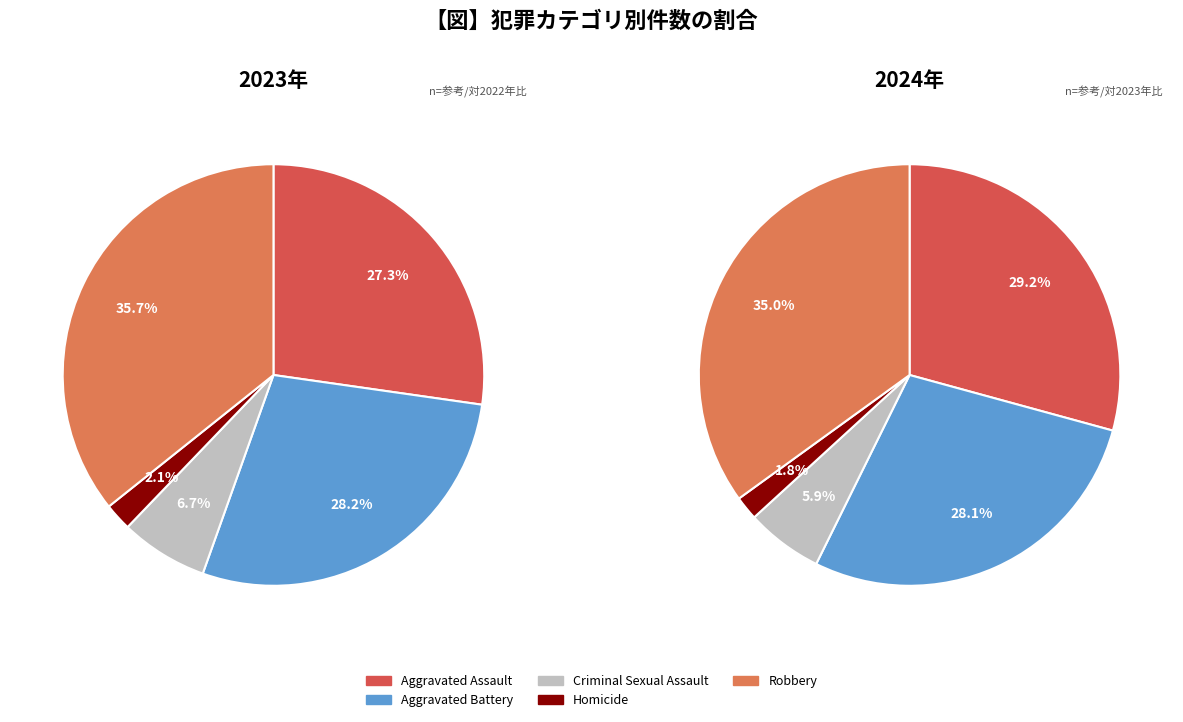

How many slices are in this pie chart?

5